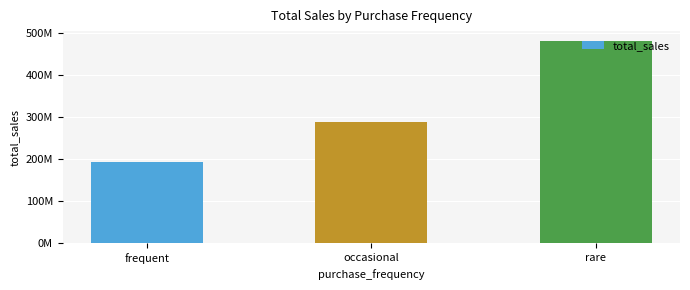

Where does the data first go above 288748068?

rare